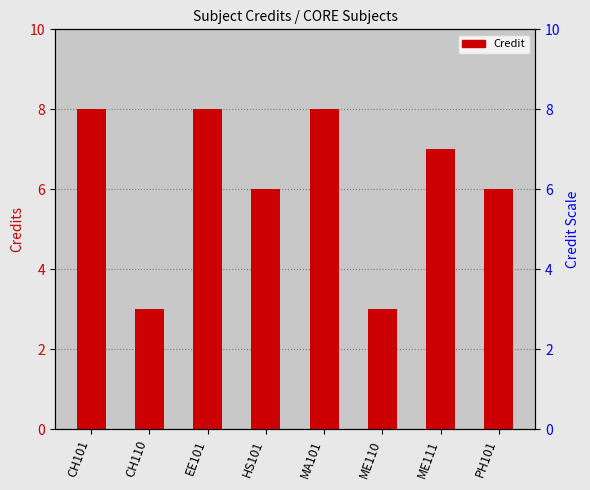

Does the chart contain any negative values?

No